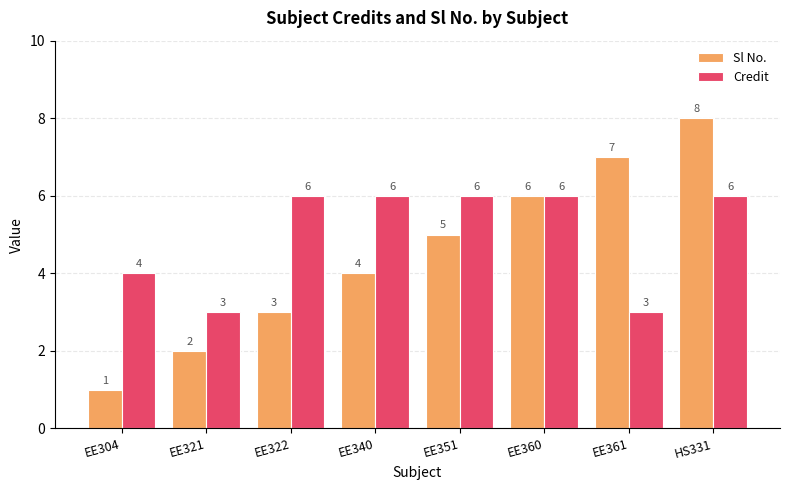

What position from the left is EE340?

4